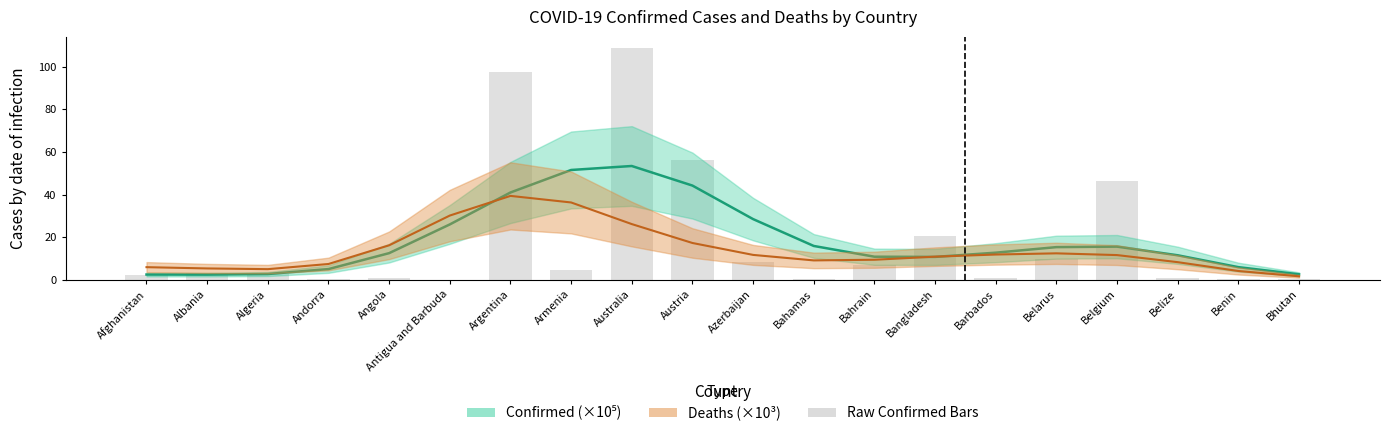

Rank the categories by value from lowest to highest.

Antigua and Barbuda, Benin, Bahamas, Andorra, Bhutan, Belize, Barbados, Angola, Afghanistan, Algeria, Albania, Armenia, Bahrain, Azerbaijan, Belarus, Bangladesh, Belgium, Austria, Argentina, Australia